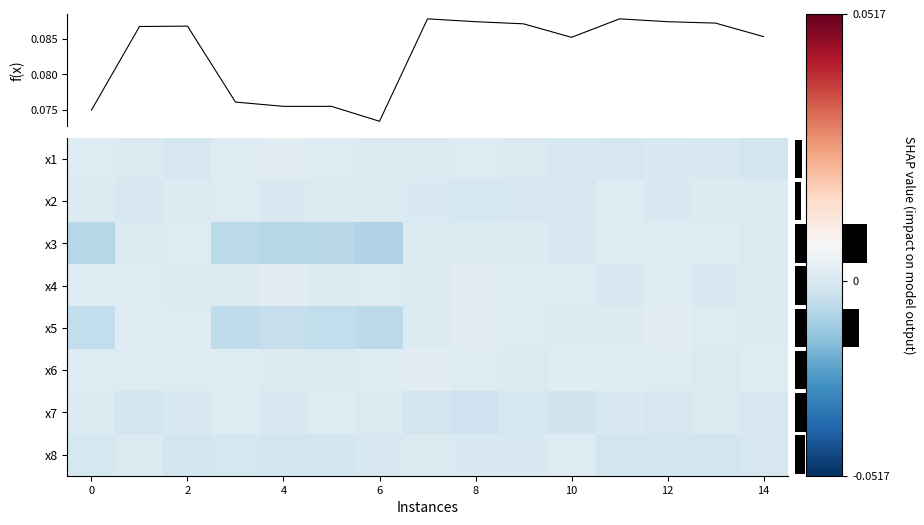

How many distinct data groups are displayed?

8